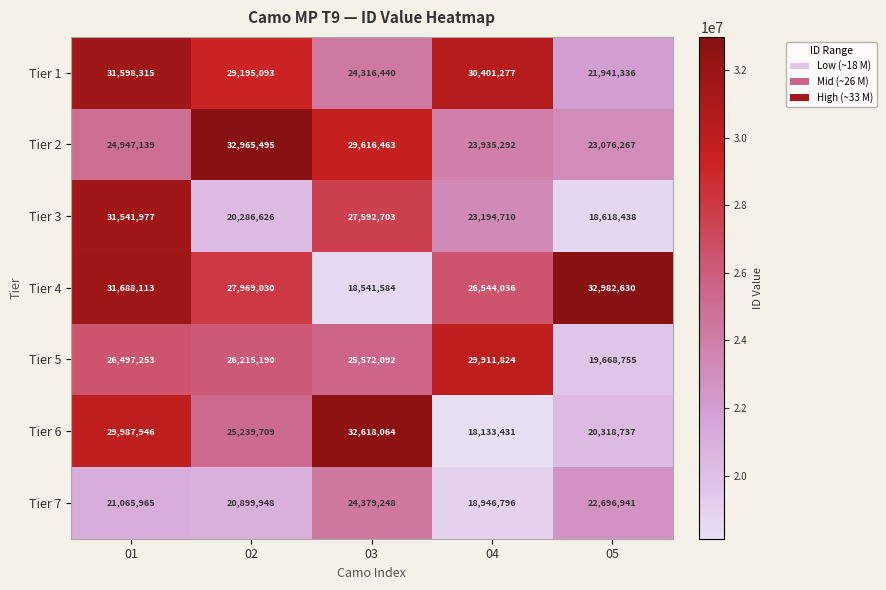

Is it true that Tier 6 equals 14005173 at 02?

False